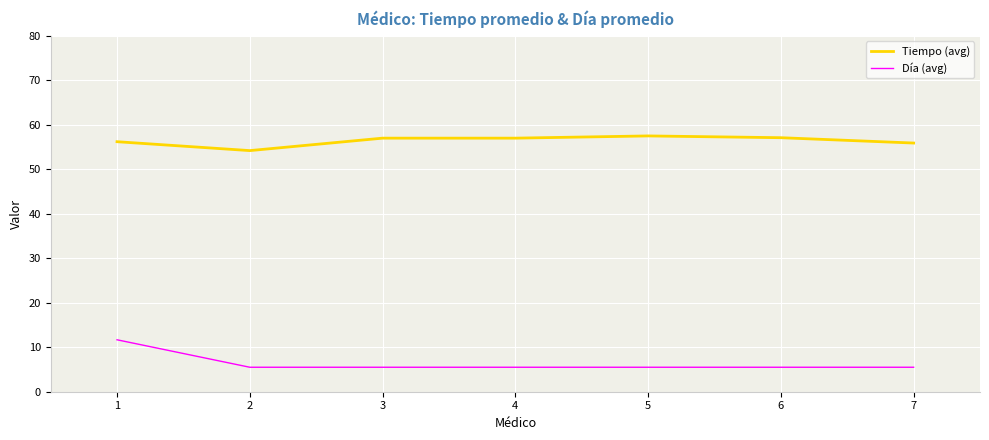

What is the difference between the maximum and minimum values in the Tiempo (avg) series?

3.3